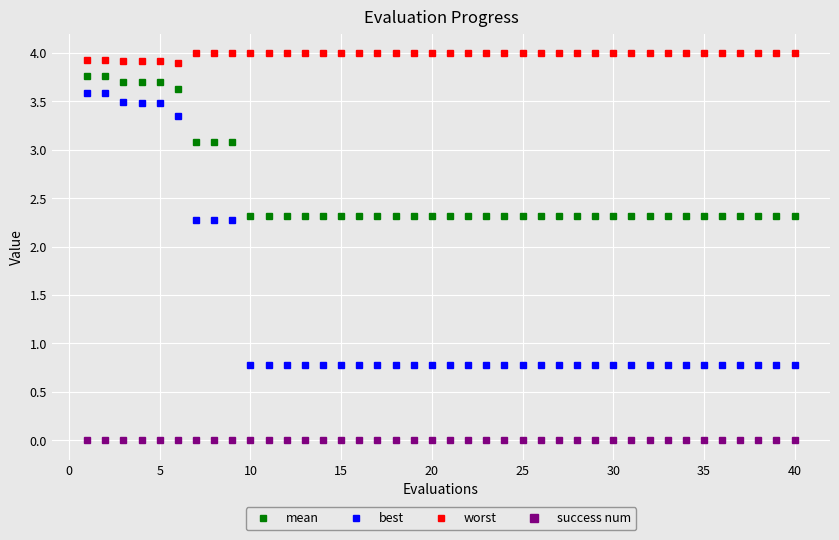

List the series in order of their peak value, lowest first.

success num, best, mean, worst